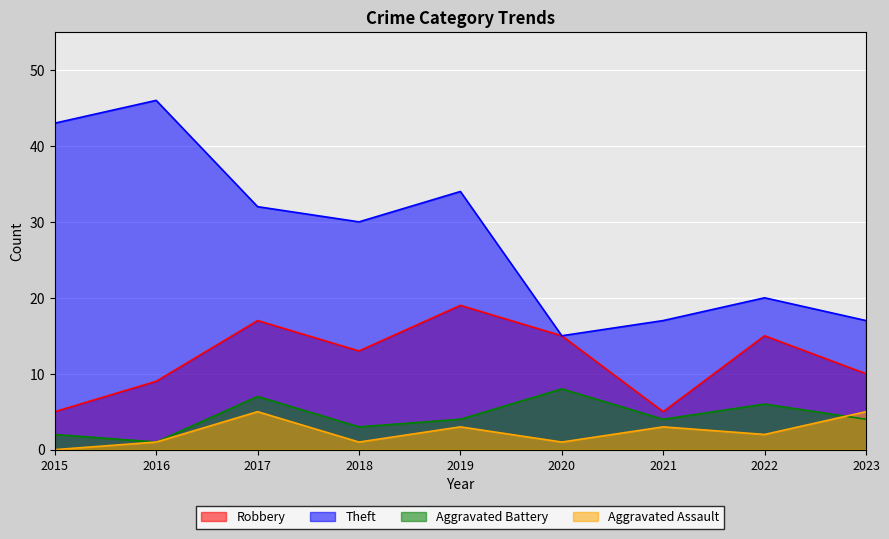

How many series are shown in this chart?

4